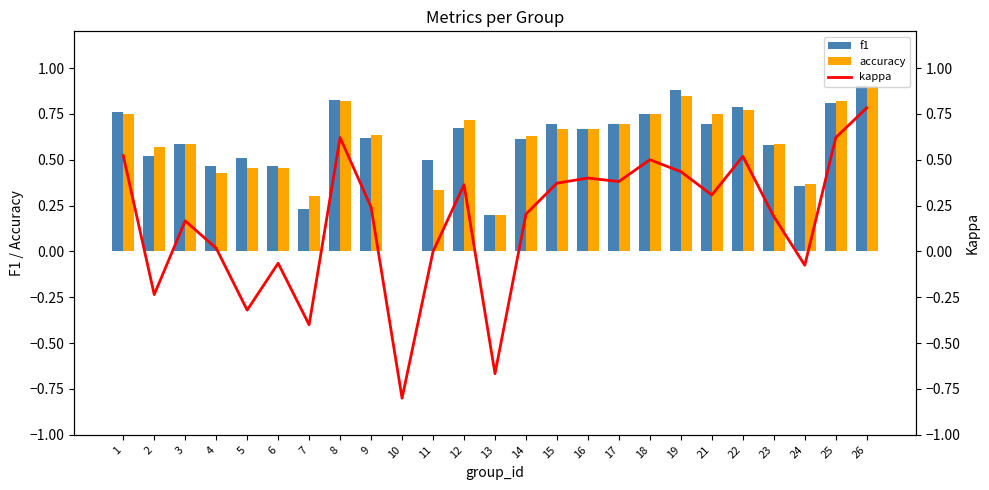

What is the value of the f1 bar at the 24th from the left?

0.8